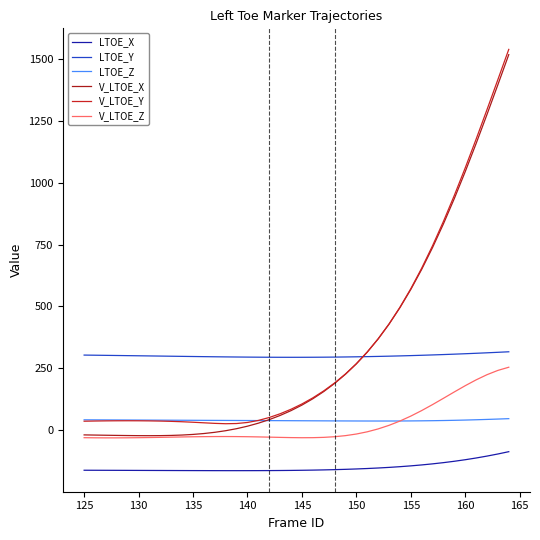

How many lines are shown in the chart?

6